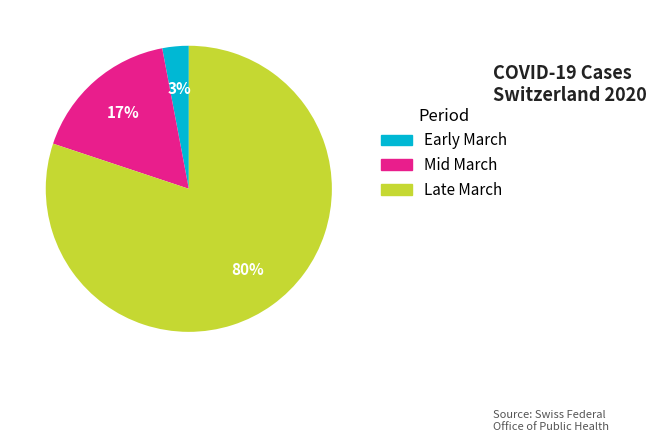

To the nearest percent, what is the difference between the largest and smallest slice percentages?

77%